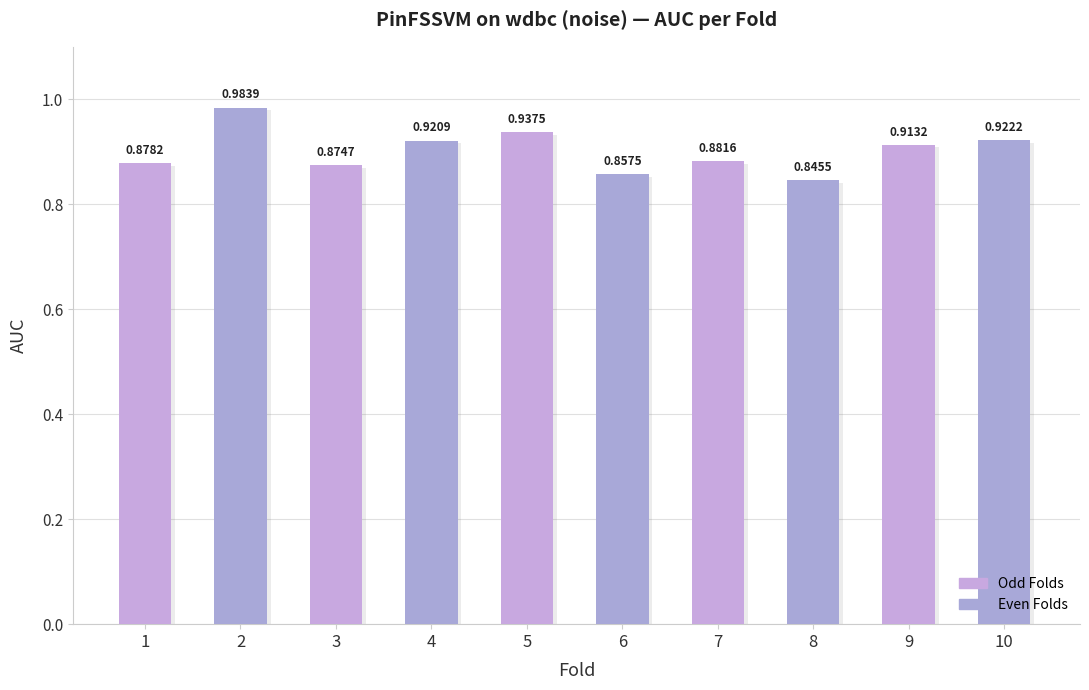

Rank the categories by value from lowest to highest.

8, 6, 3, 1, 7, 9, 4, 10, 5, 2